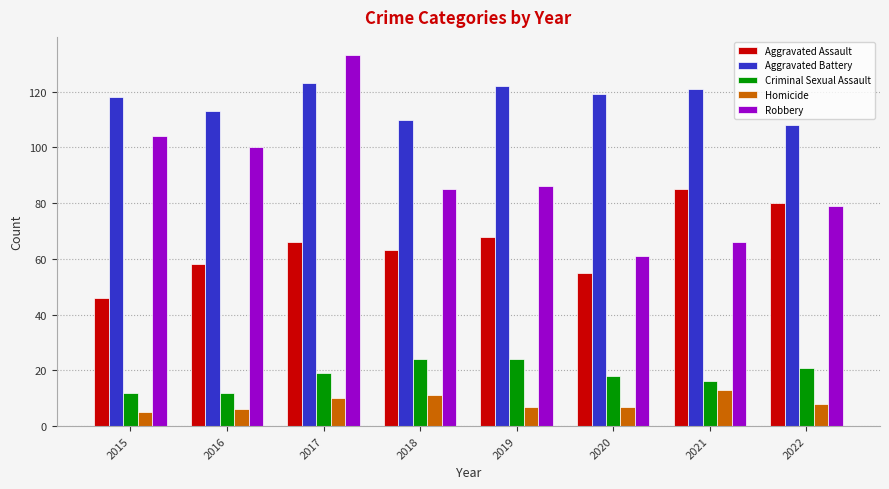

At which category is the sum across all series the highest?

2017